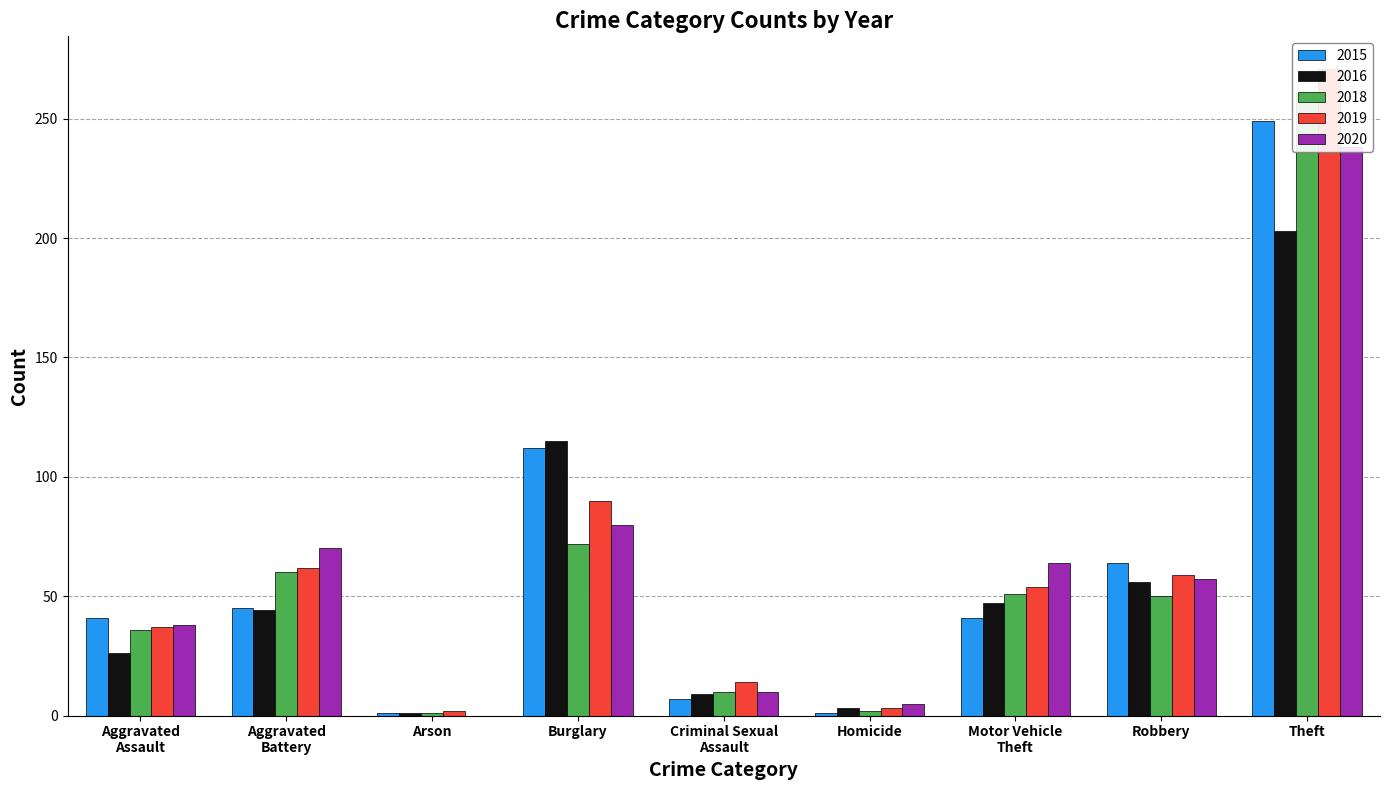

What is the sum of the 2016 values at Burglary and Theft?

318